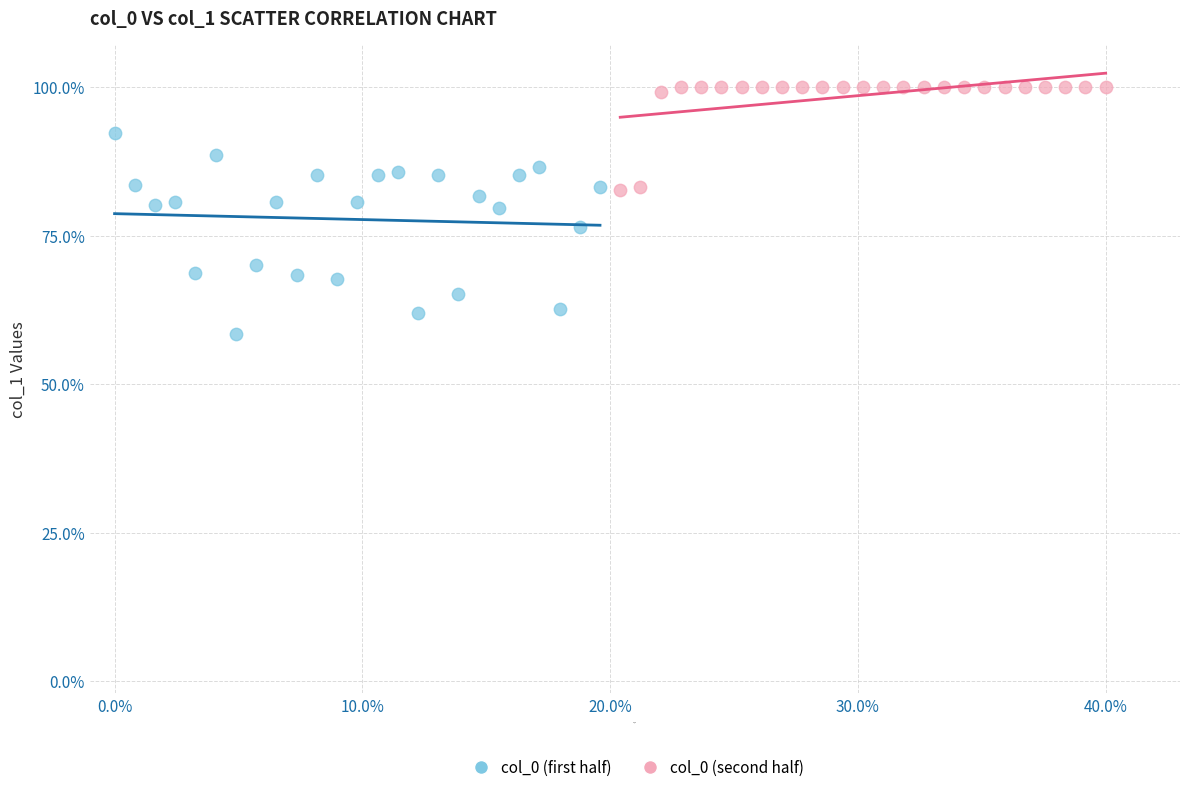

Which series contains the lowest Y value?

col_0 (first half)